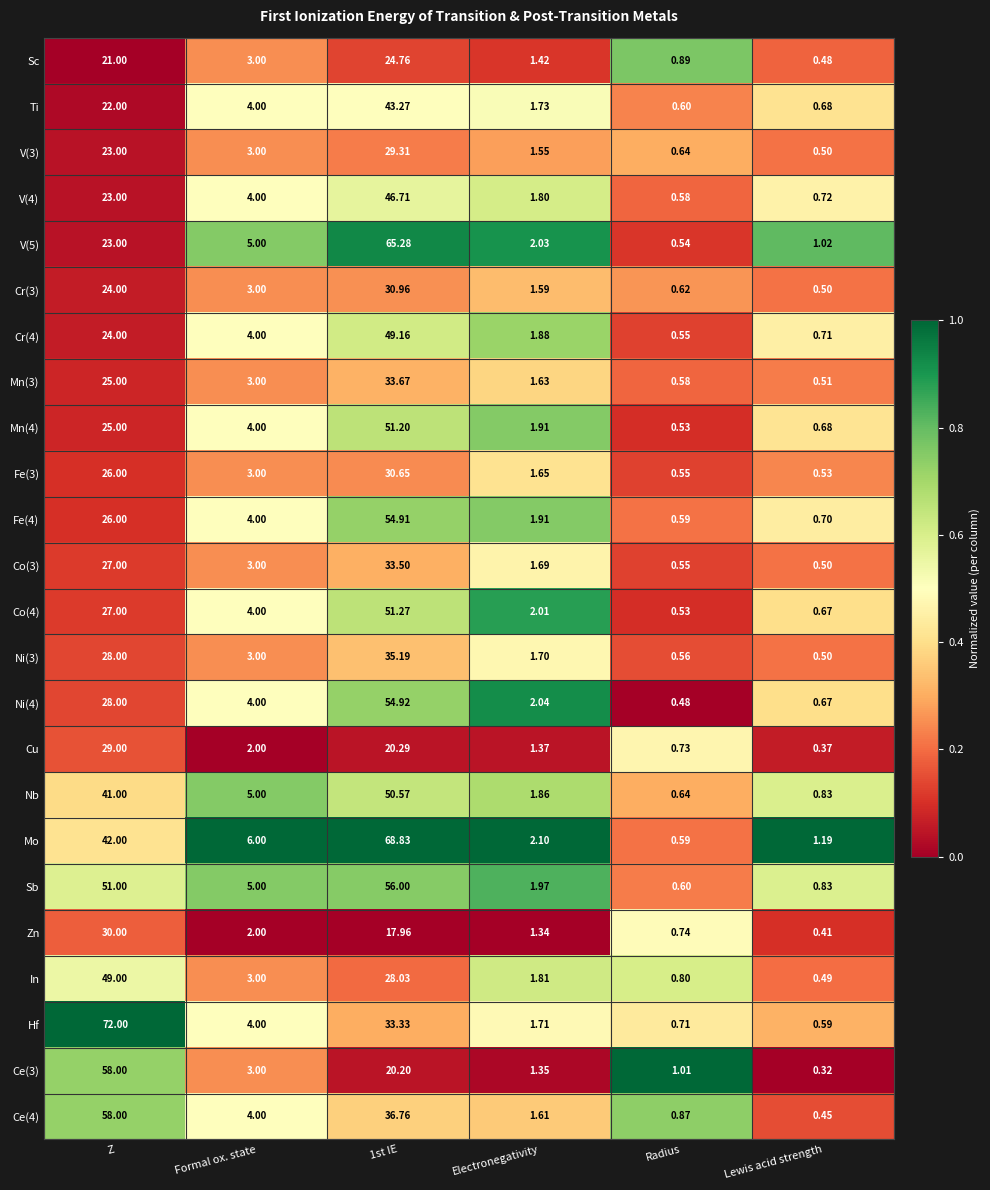

At which label is Co(3) closest to 17?

Z